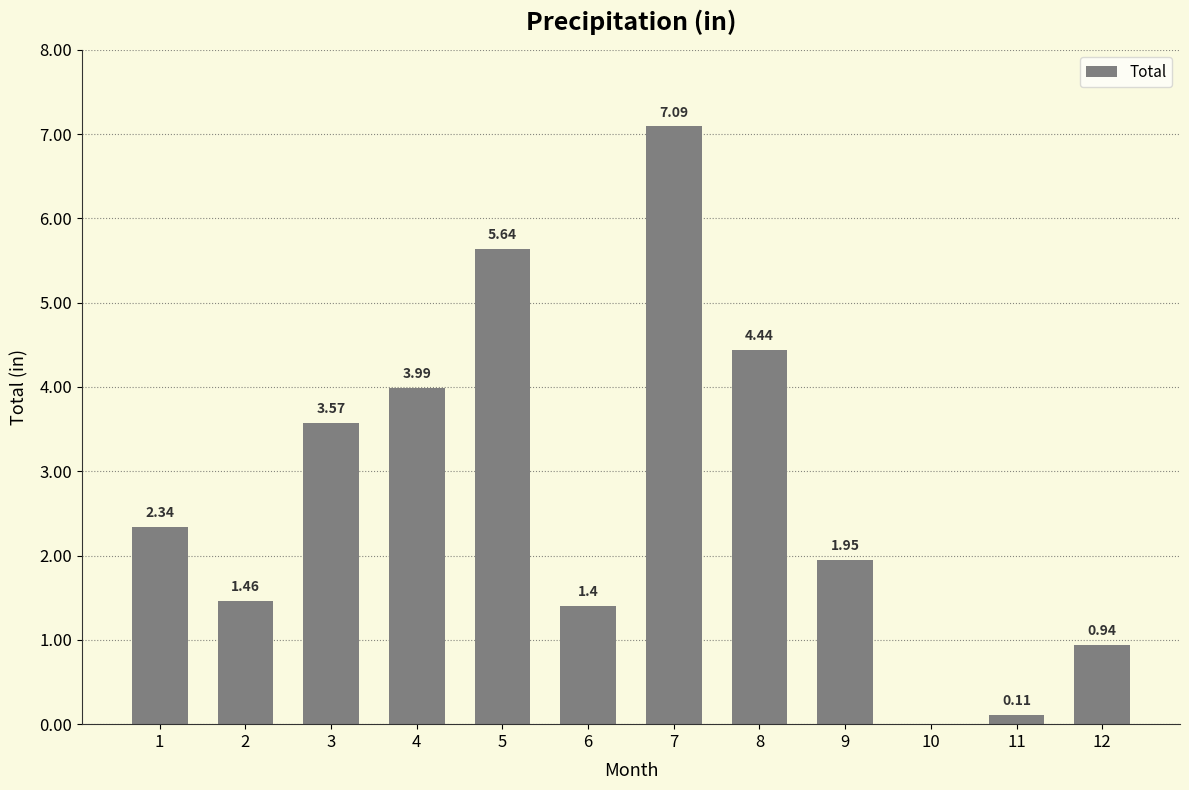

What is the maximum value shown in the chart?

7.1